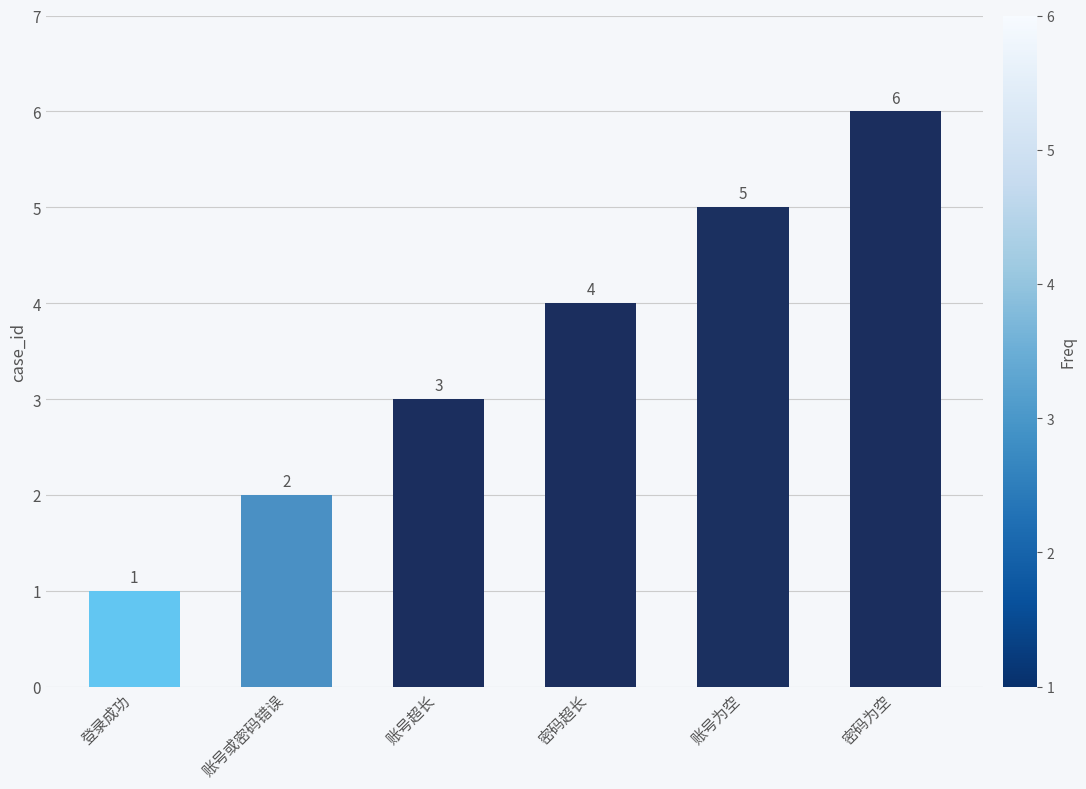

Approximately how many times larger is the value at 账号或密码错误 compared to 登录成功?

2.0